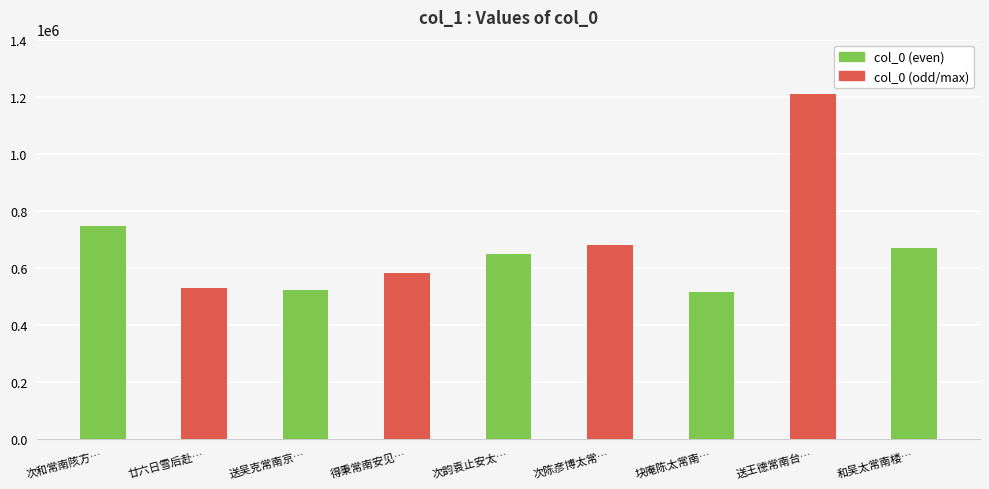

What is the label of the 2nd bar from the right?

送王德常南台…